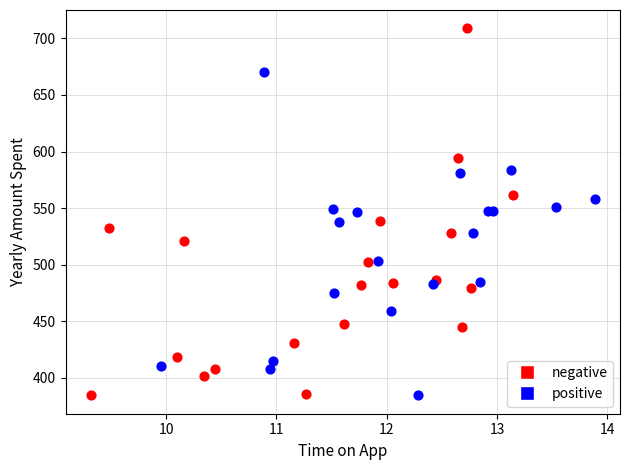

Which series has the widest spread of Y values?

negative